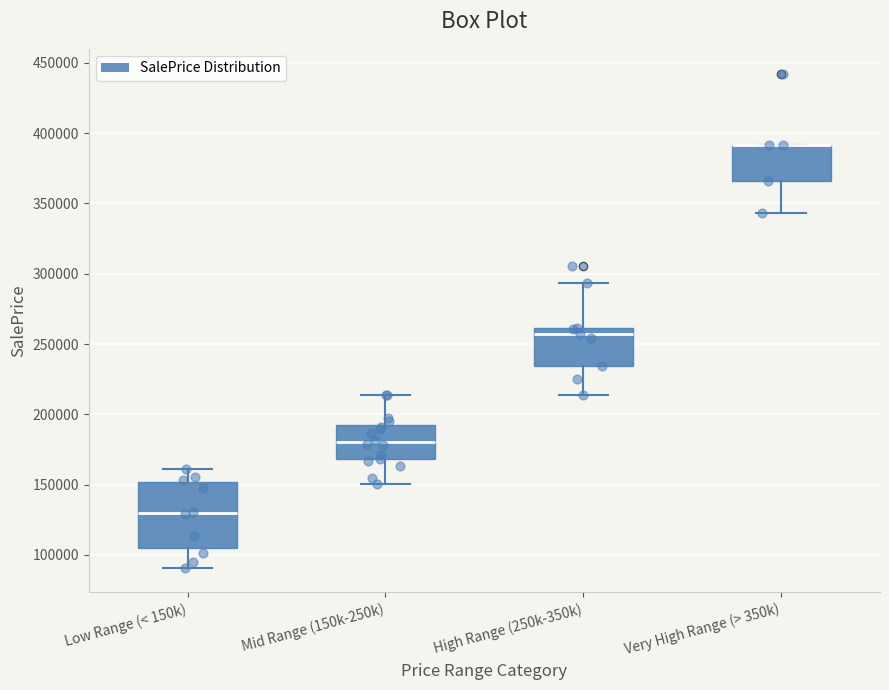

Reading left to right, transcribe this box plot: for each box, give where its median line is, the range the box spans, and where its two whiskers end, as read against the y-axis. The values are not printed on the chart, so give them approximately, as read against the axis.

Low Range (< 150k): median 130000, box 105000 to 150000, whiskers 90000 to 160000
Mid Range (150k-250k): median 180000, box 170000 to 190000, whiskers 150000 to 215000
High Range (250k-350k): median 255000, box 235000 to 260000, whiskers 215000 to 295000
Very High Range (> 350k): median 390000 (drawn on the box's upper edge), box 365000 to 390000, whiskers 345000 to 390000